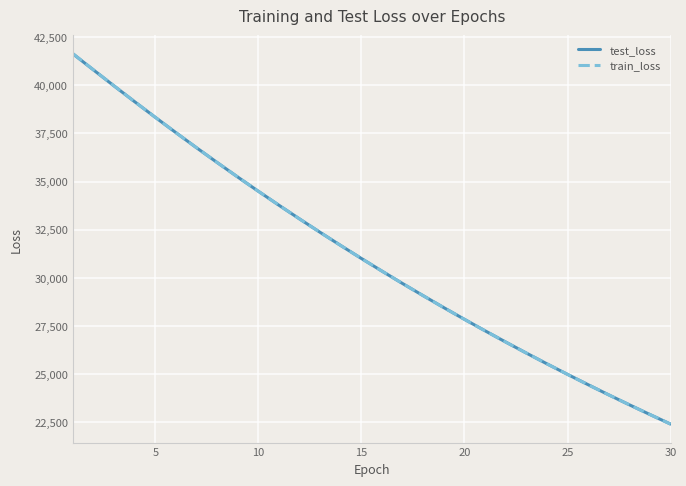

What is the greatest value displayed?

41631.7